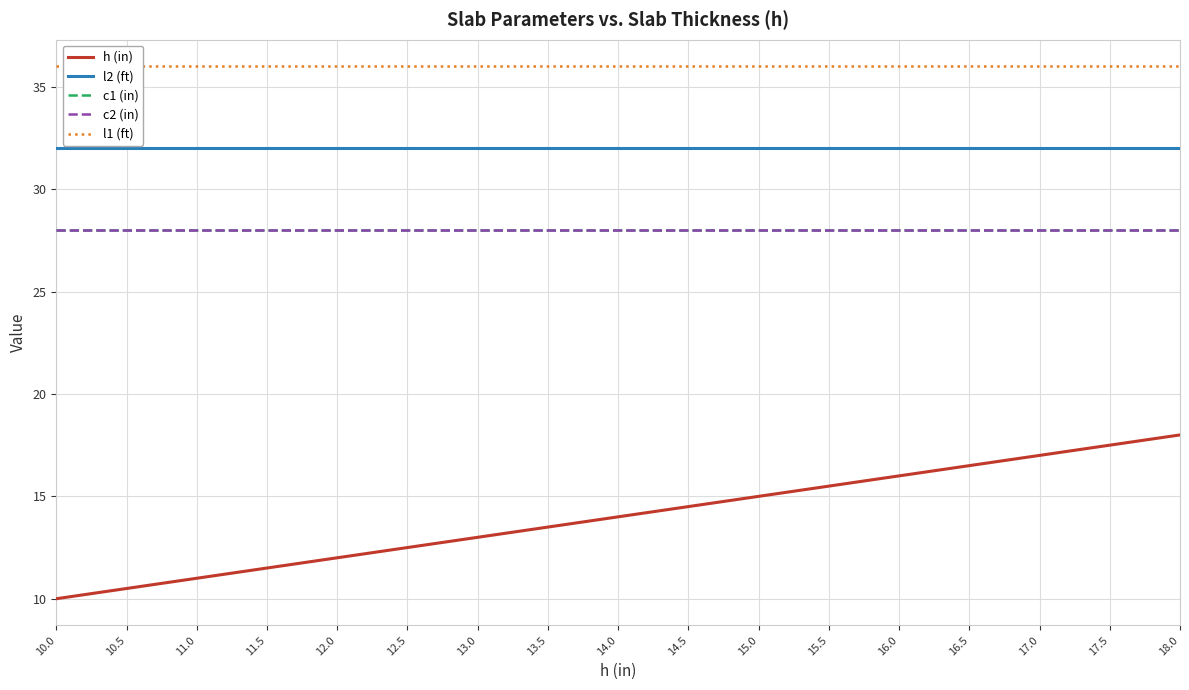

What is the sum of the l2 (ft) values at 13.5 and 11.0?

64.0